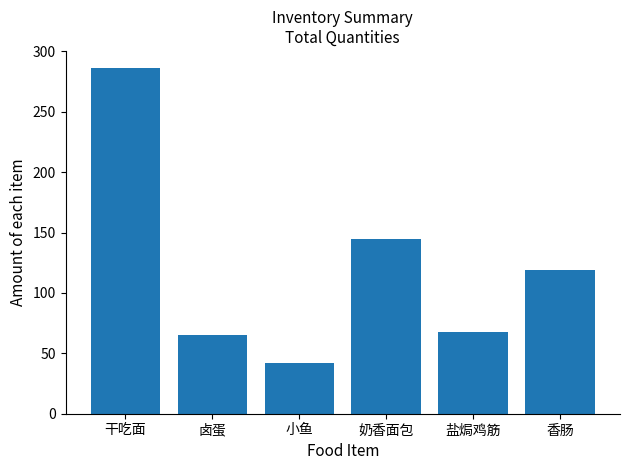

List the labels in order of value, largest first.

干吃面, 奶香面包, 香肠, 盐焗鸡筋, 卤蛋, 小鱼